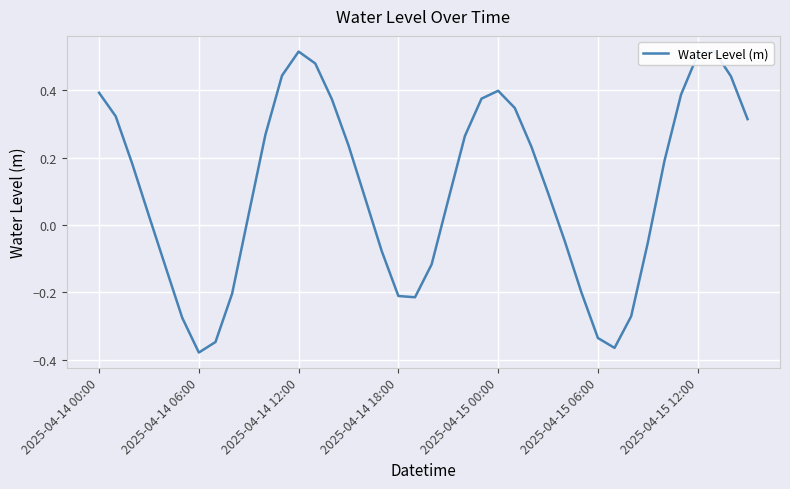

What is the sum of all values?

4.3